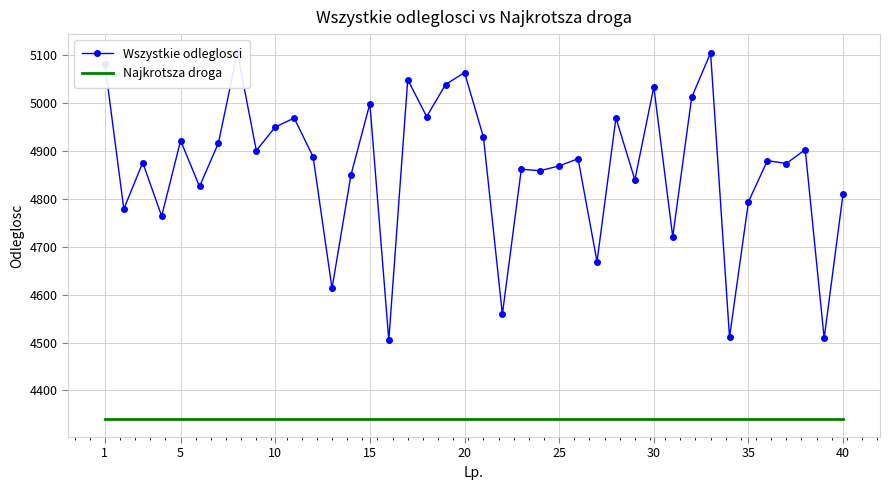

Rank the series at 1 from lowest to highest value.

Najkrotsza droga, Wszystkie odleglosci